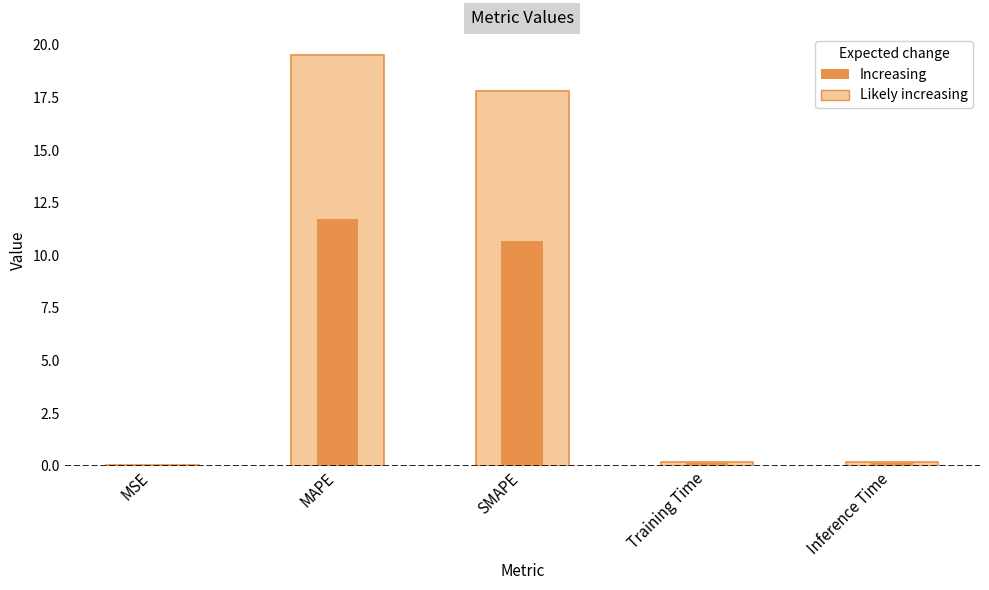

What is the value of the 3rd bar from the left?

17.8